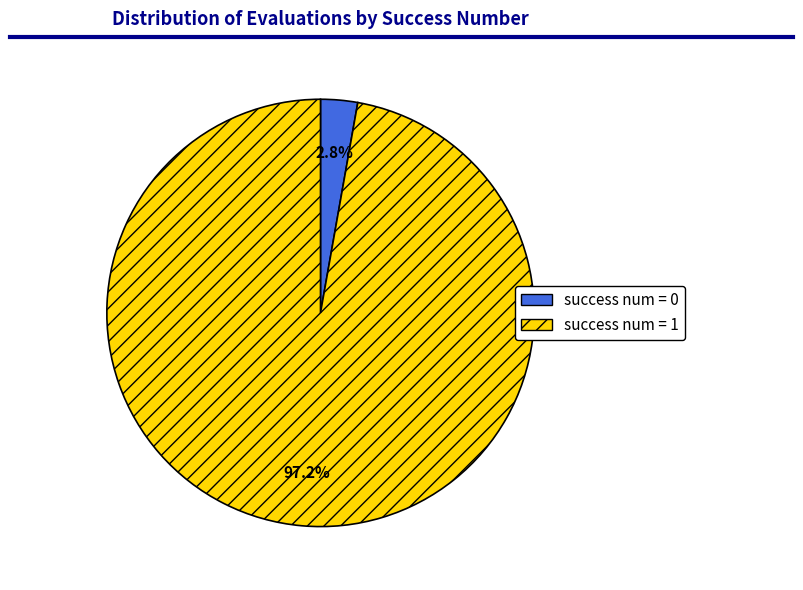

Which category accounts for the majority?

success num = 1